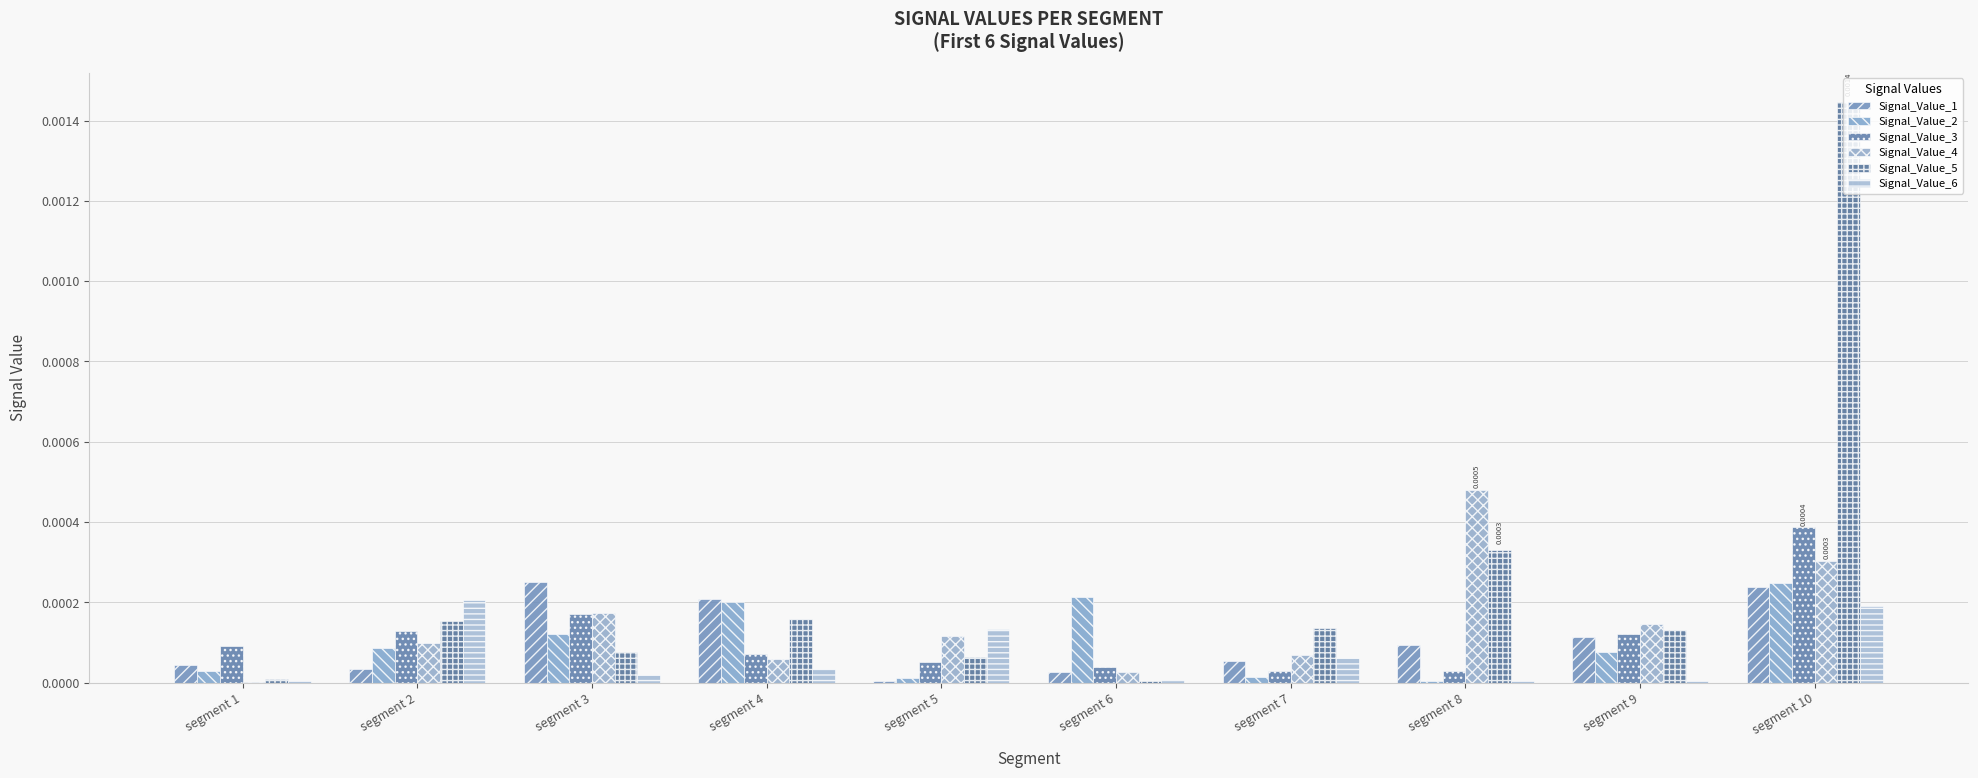

At which label is Signal_Value_1 closest to 0?

segment 5